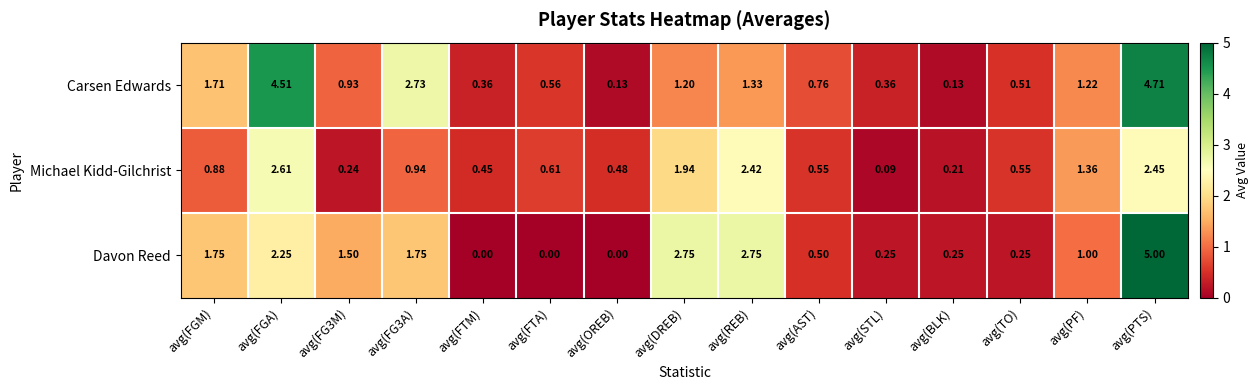

Which series has the widest spread of values?

Davon Reed